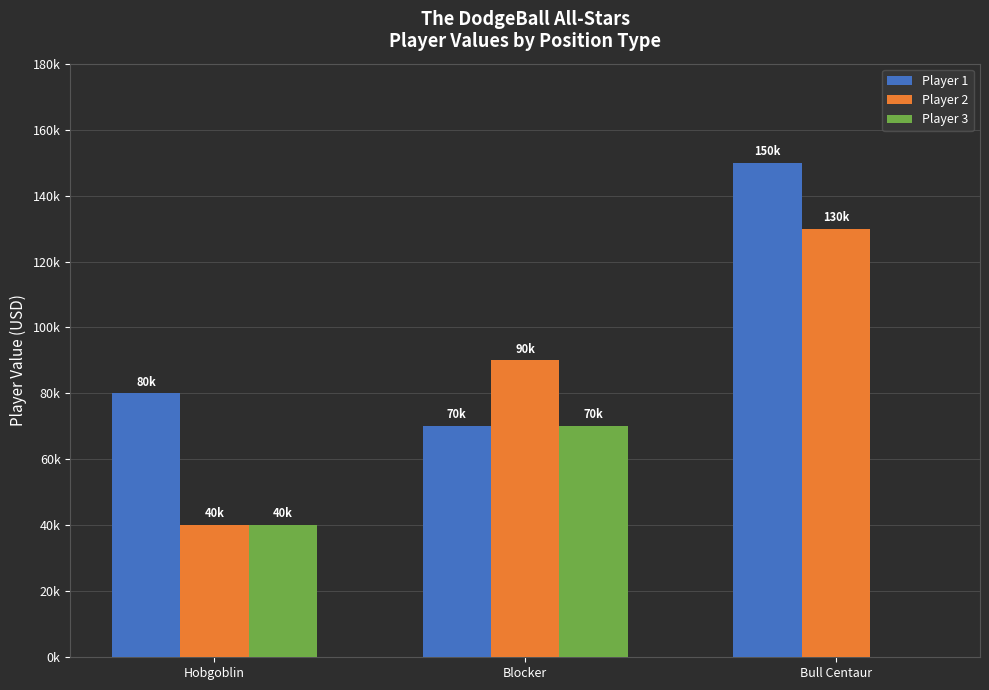

Reading left to right, list all the values displayed in this chart.

Player 1: Hobgoblin=80000	Blocker=70000	Bull Centaur=150000
Player 2: Hobgoblin=40000	Blocker=90000	Bull Centaur=130000
Player 3: Hobgoblin=40000	Blocker=70000	Bull Centaur=0